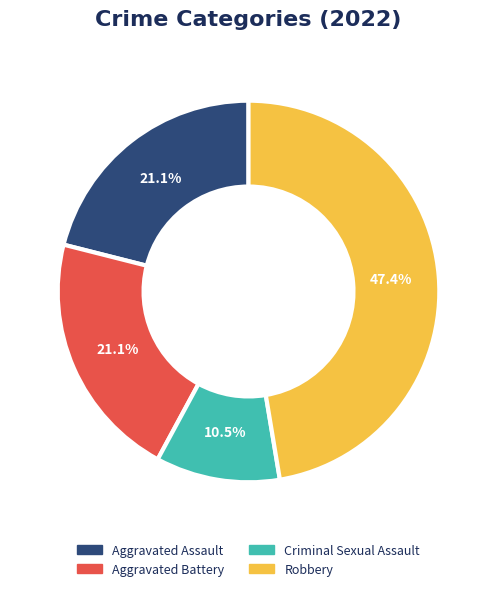

Is the sum of Aggravated Assault and Aggravated Battery greater than half?

No